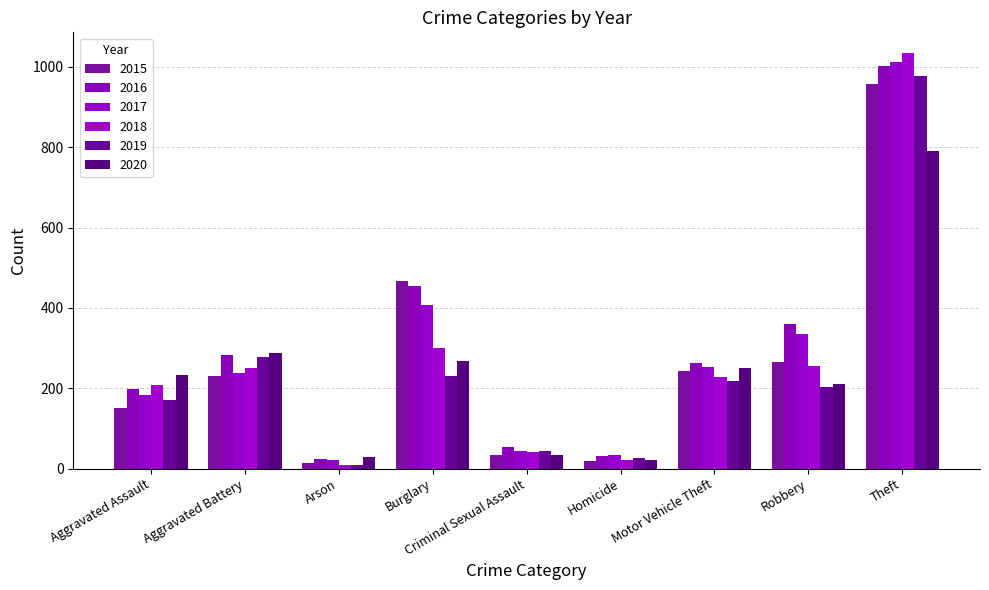

Which label corresponds to the largest value in the chart?

Theft